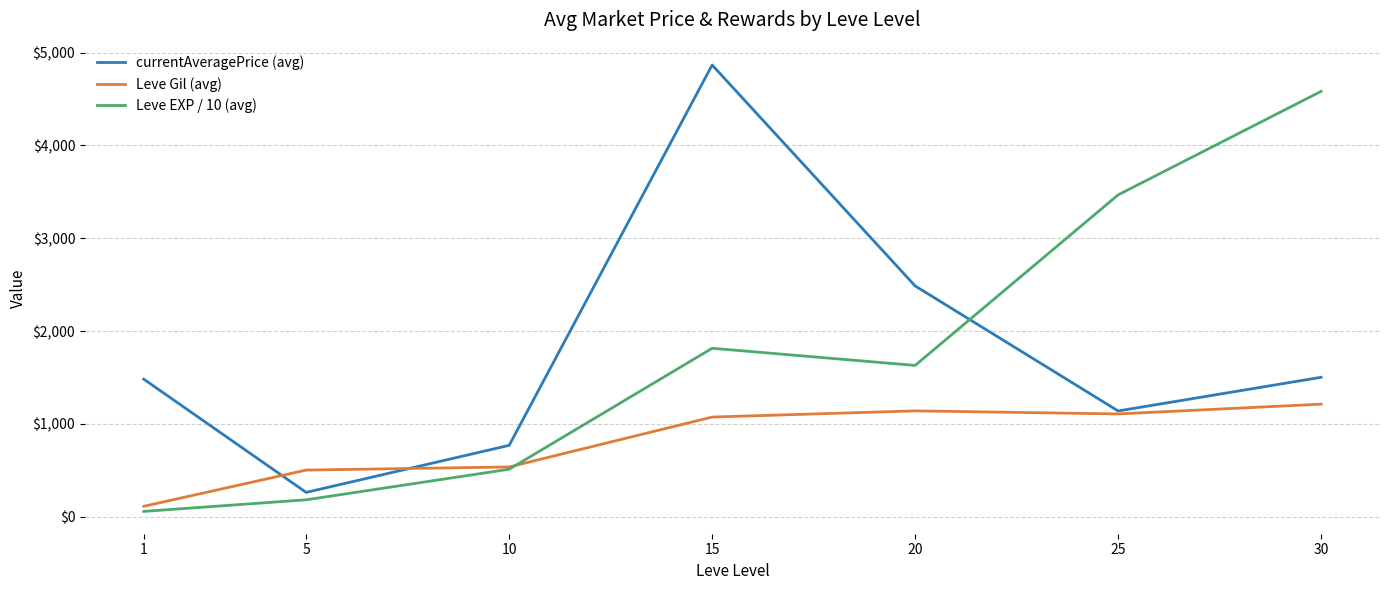

Which series changed the most between 1 and 20?

Leve EXP / 10 (avg)